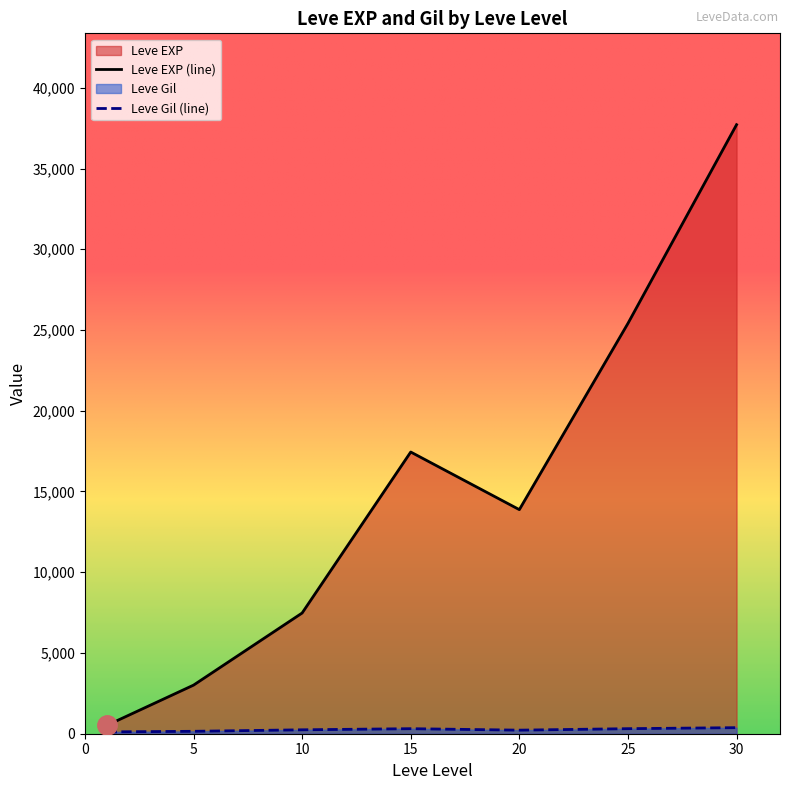

Read the Leve Gil value at 1.

113